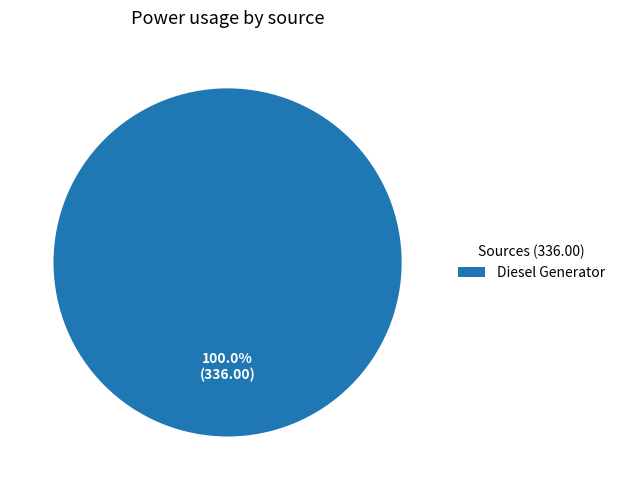

Which slice represents more than half of the pie?

Diesel Generator